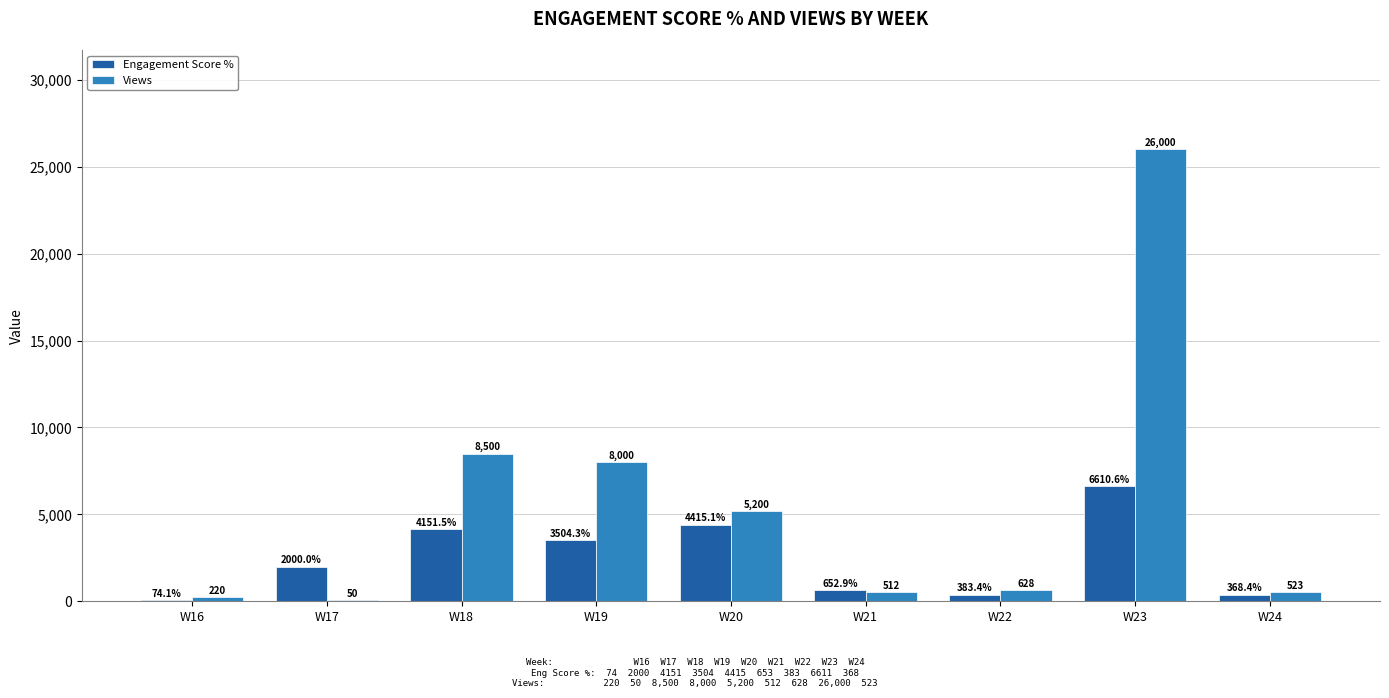

What is the greatest value displayed?

26000.0